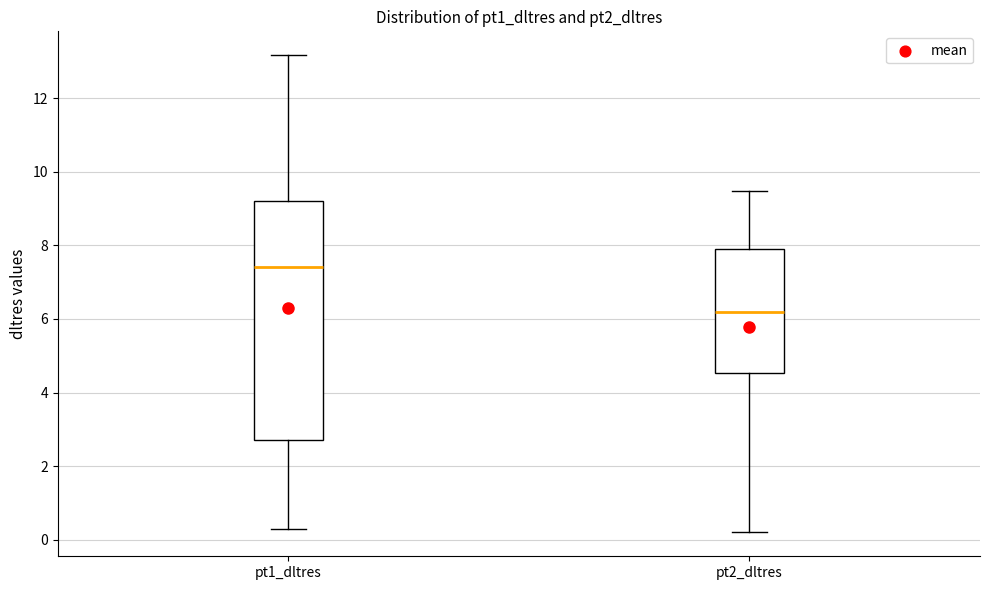

Reading left to right, transcribe this box plot: for each box, give where its median line is, the range the box spans, and where its two whiskers end, as read against the y-axis. The values are not printed on the chart, so give them approximately, as read against the axis.

pt1_dltres: median 7.4, box 2.8 to 9.2, whiskers 0.4 to 13.2
pt2_dltres: median 6.2, box 4.6 to 8.0, whiskers 0.2 to 9.4